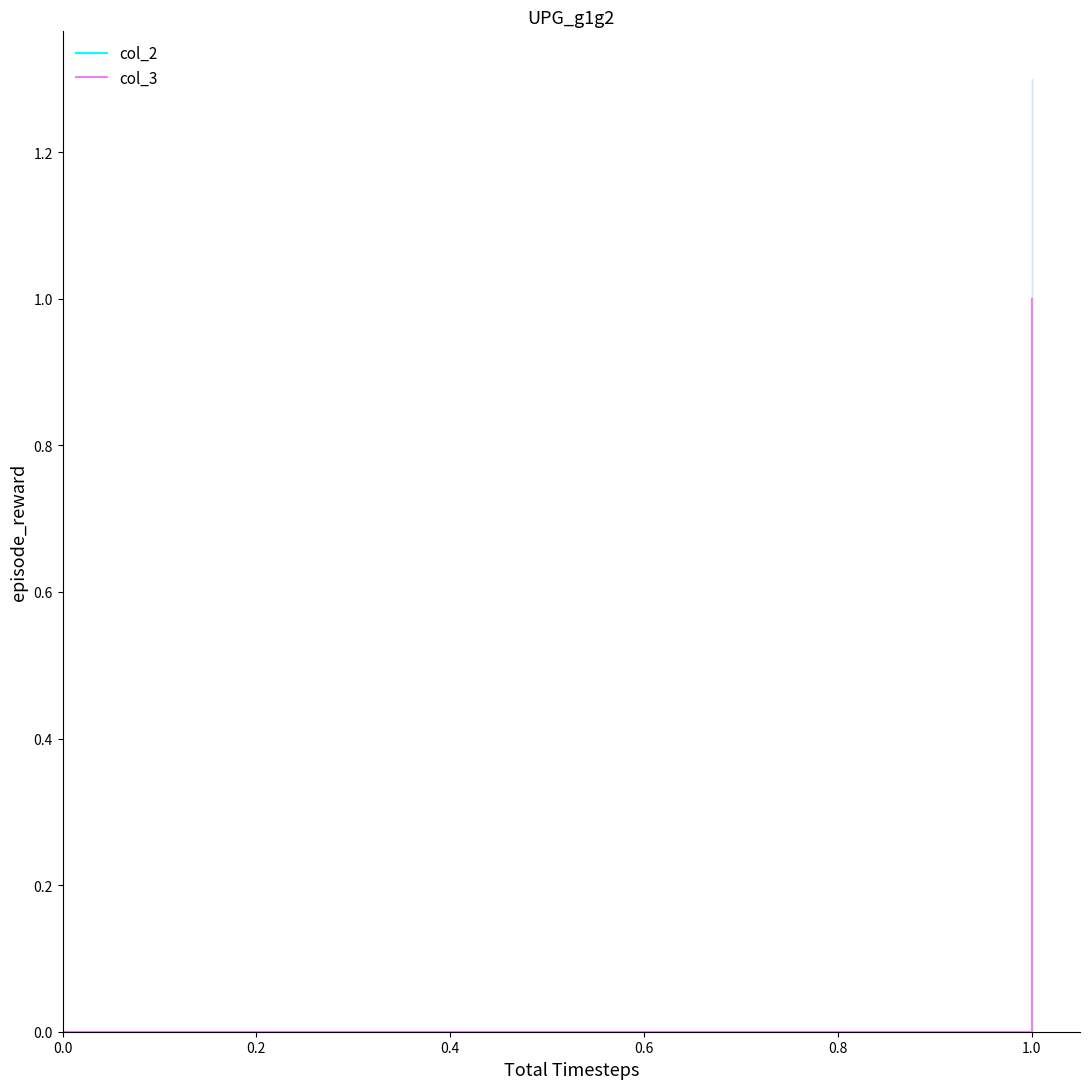

Which series has the largest range (max minus min)?

col_2